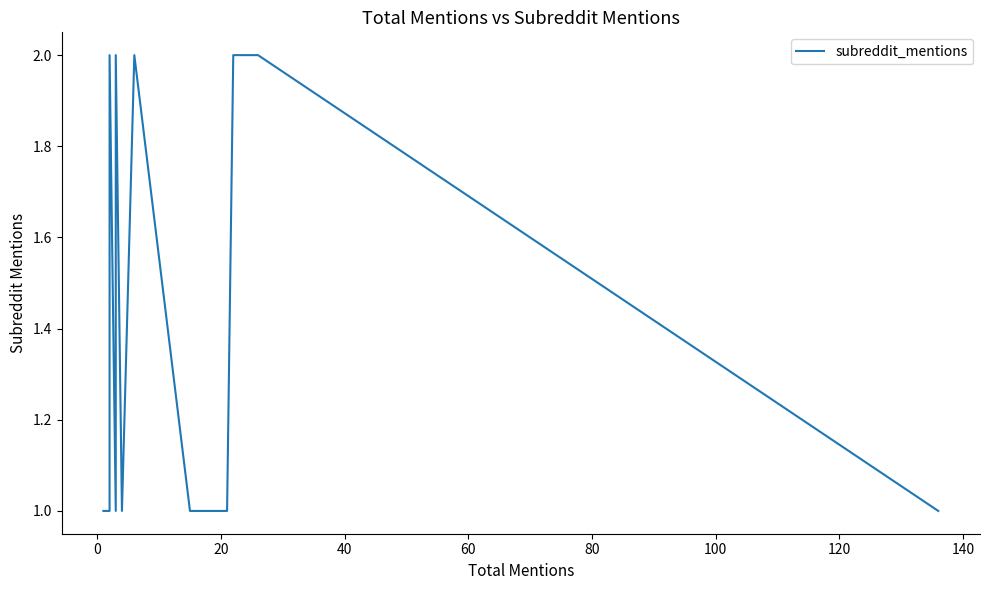

What is the difference between the maximum and second lowest values?

1